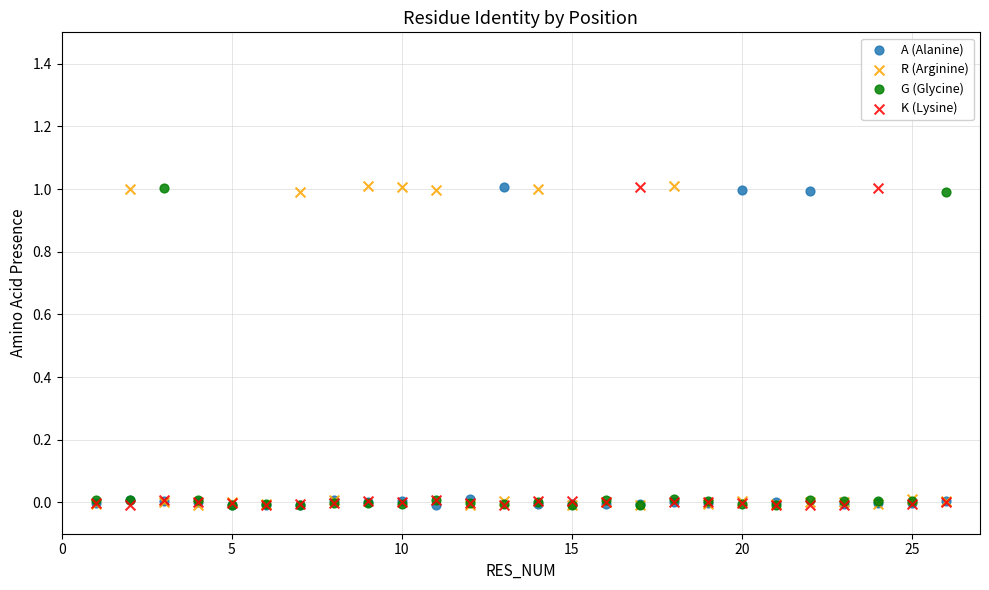

What are all the series names shown in the legend?

A (Alanine), R (Arginine), G (Glycine), K (Lysine)